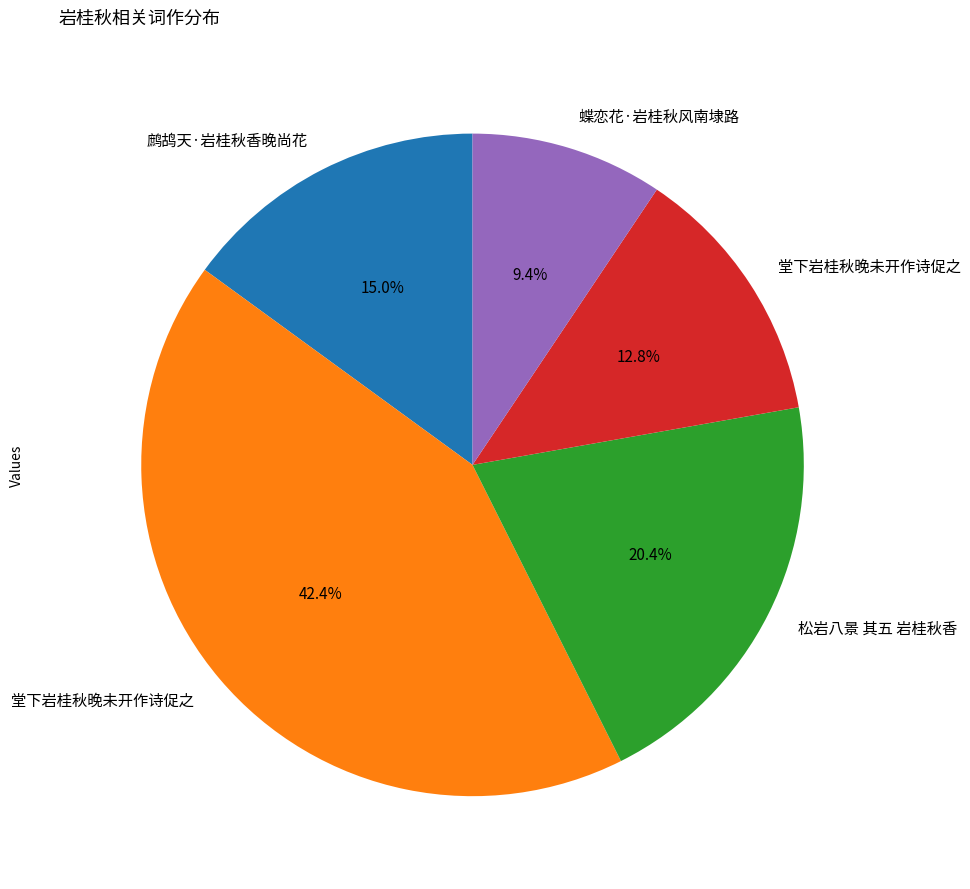

Is there a majority slice in this chart?

No